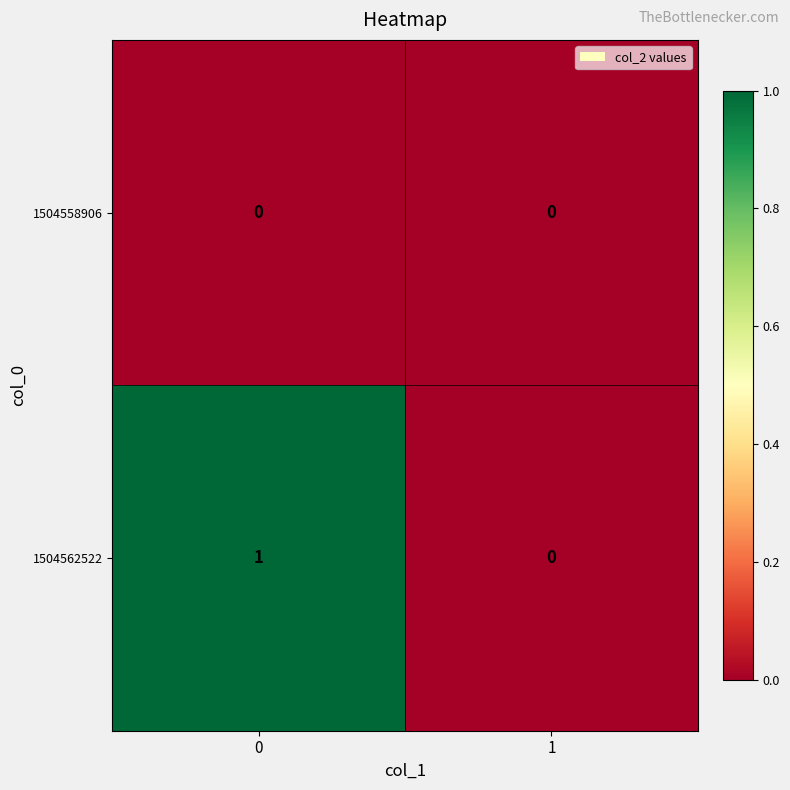

True or false: 1504562522 has a value of 2 at 0.

False